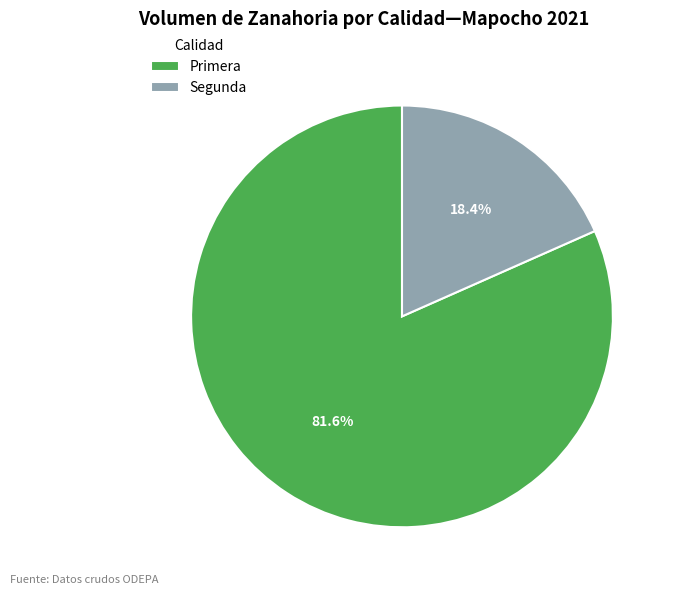

Which slice is the largest?

Primera